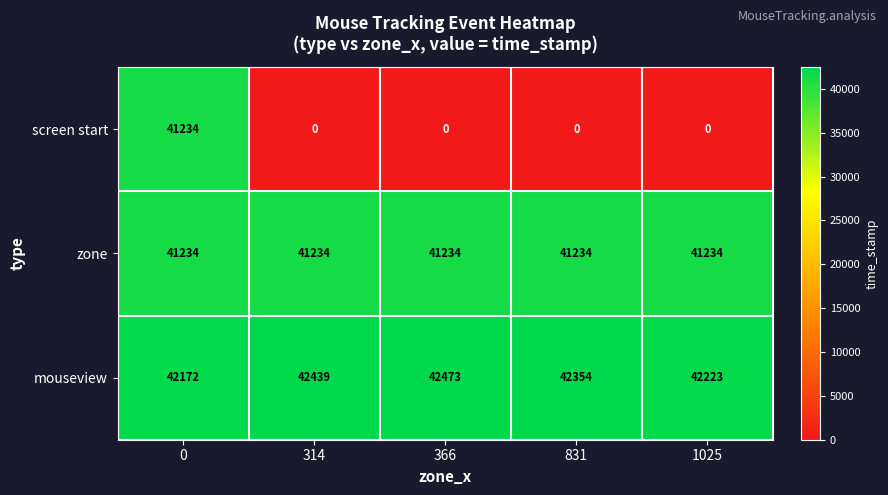

What is the sum of all screen start values?

41234